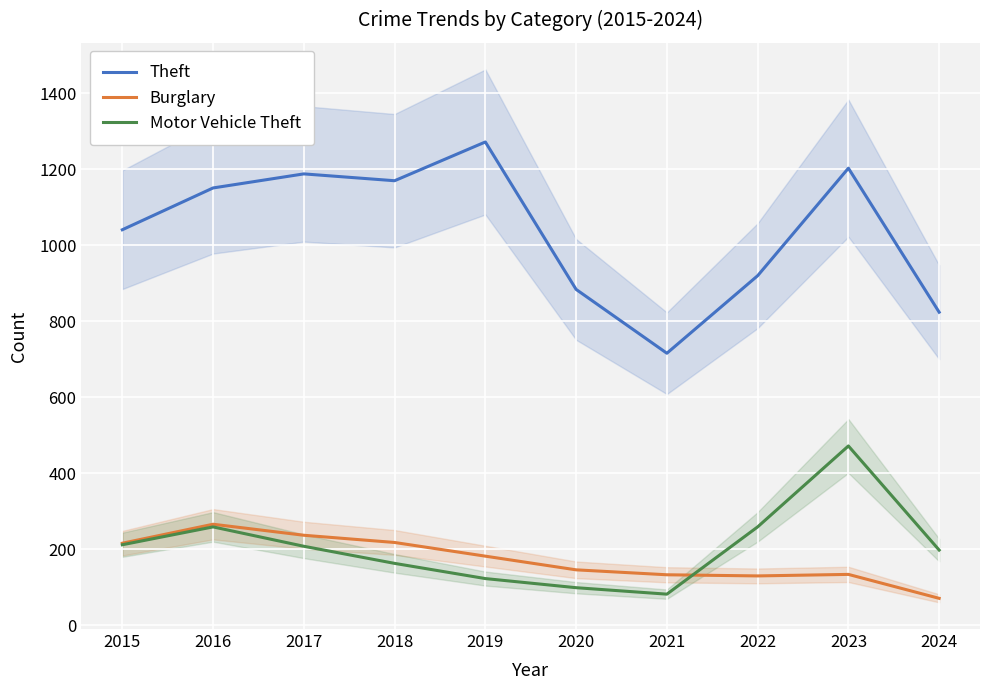

After their last crossing, which series has the higher values: Motor Vehicle Theft or Burglary?

Motor Vehicle Theft